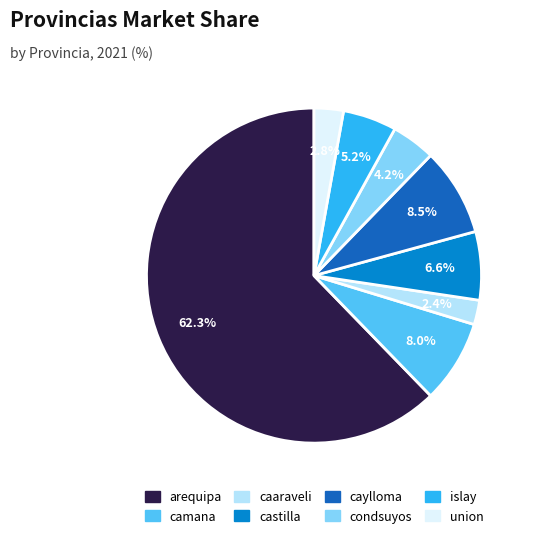

What percentage do union and castilla together represent?

9.4%